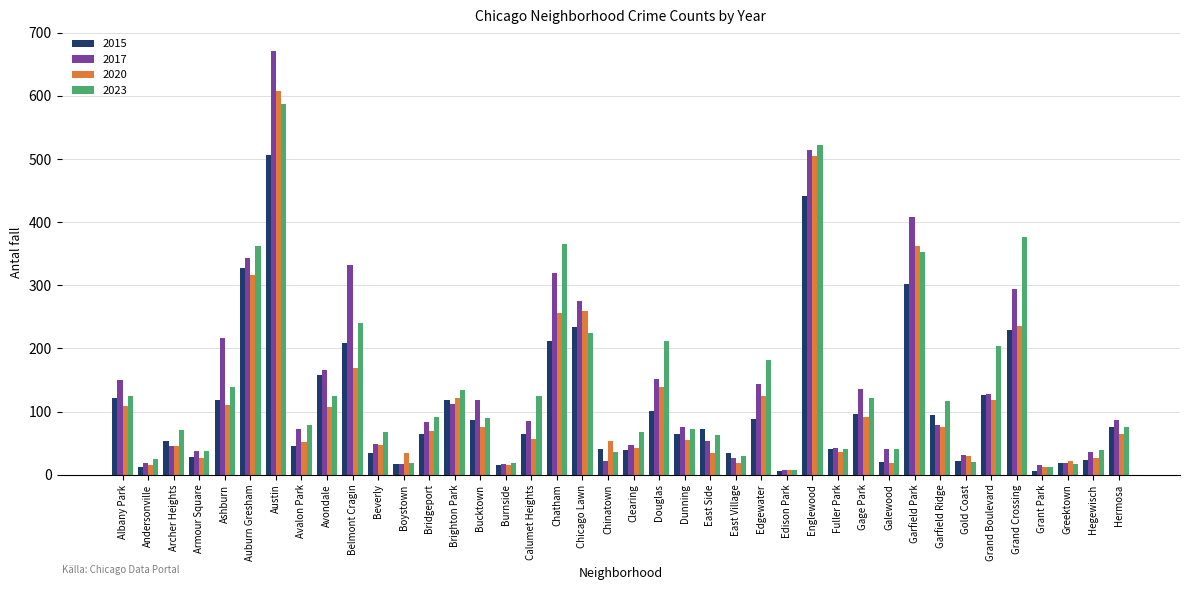

Is the value of 2020 at Fuller Park greater than the value of 2017 at Grant Park?

Yes